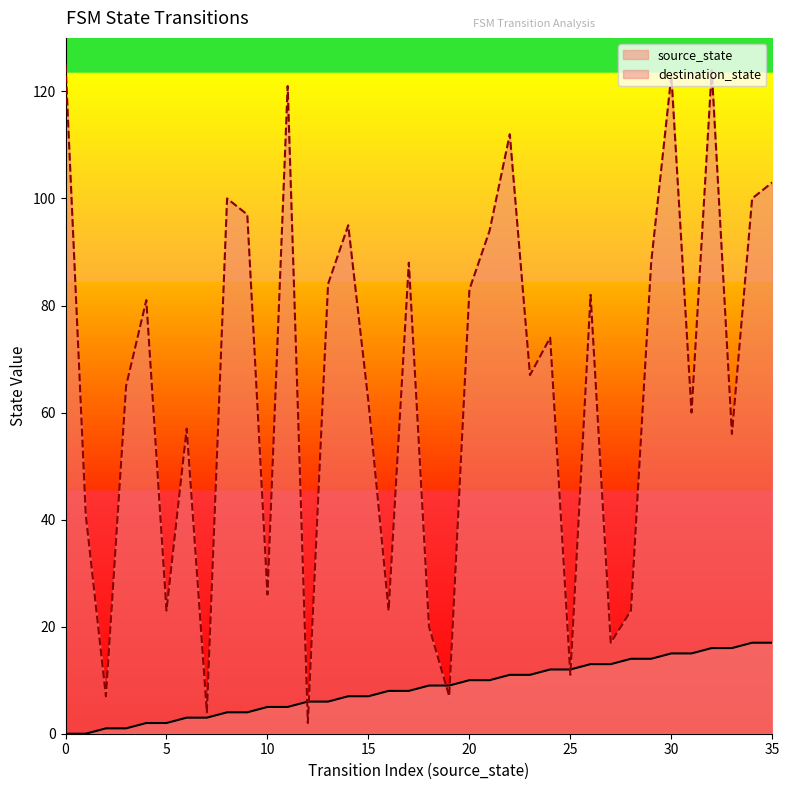

What is the value of the source_state point at the 29th from the left?

14